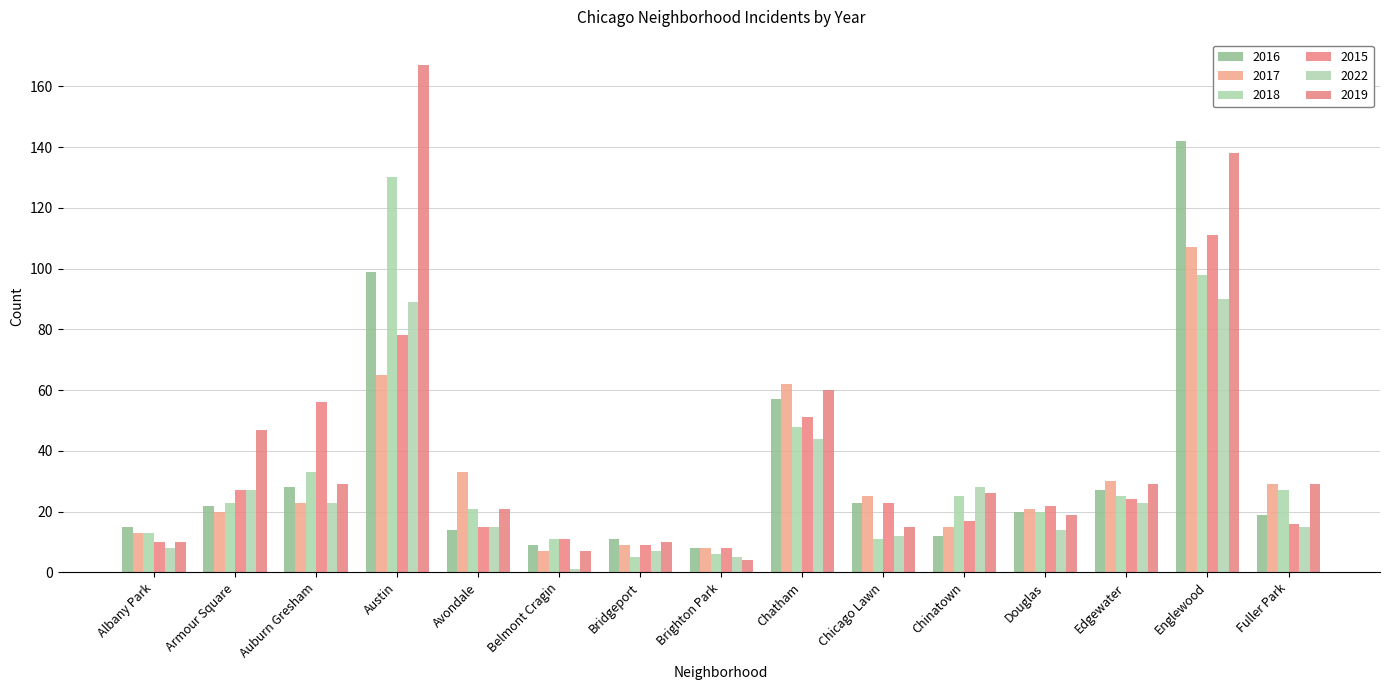

What value does the 2015 series have at Avondale?

15